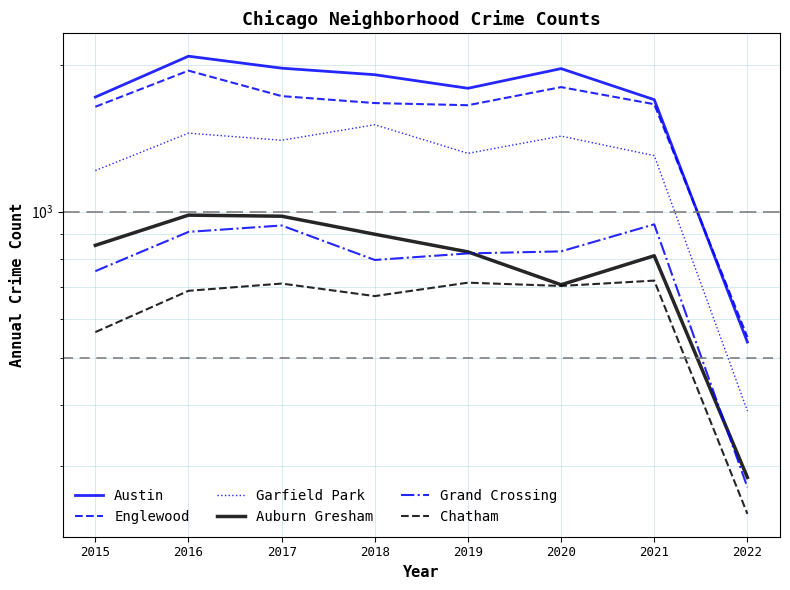

What is the sum of all Garfield Park values?

10010